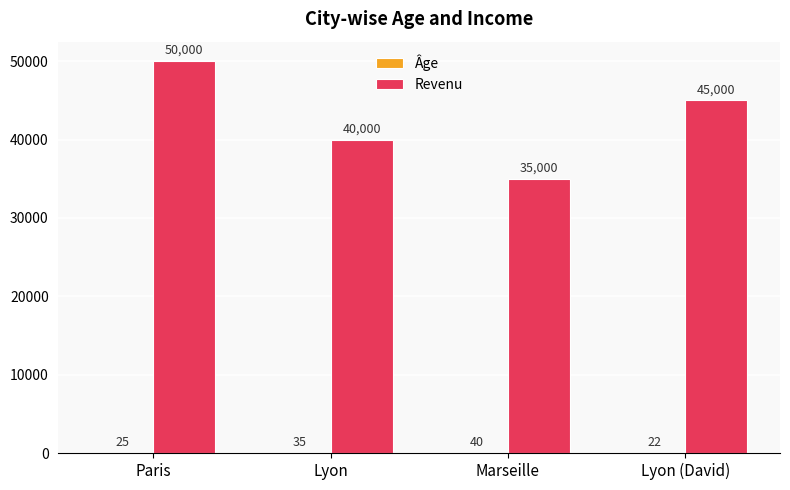

Where does the Revenu series first go above 45000?

Paris